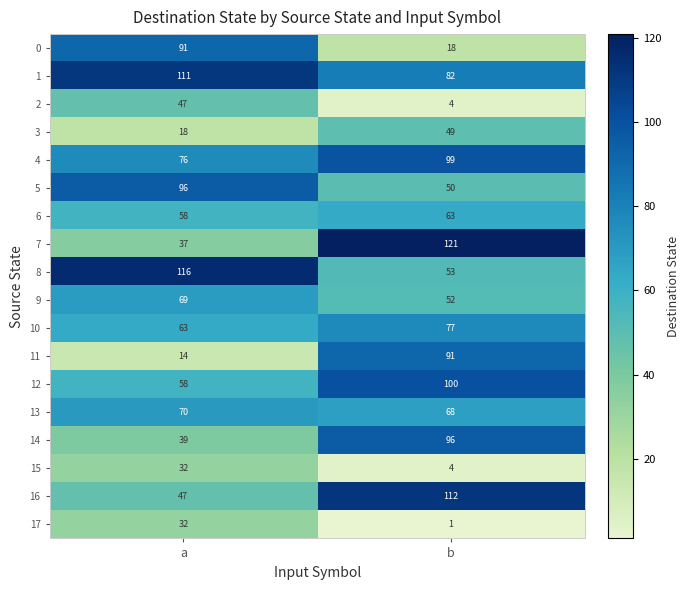

Between a and b, which series saw the biggest shift?

7